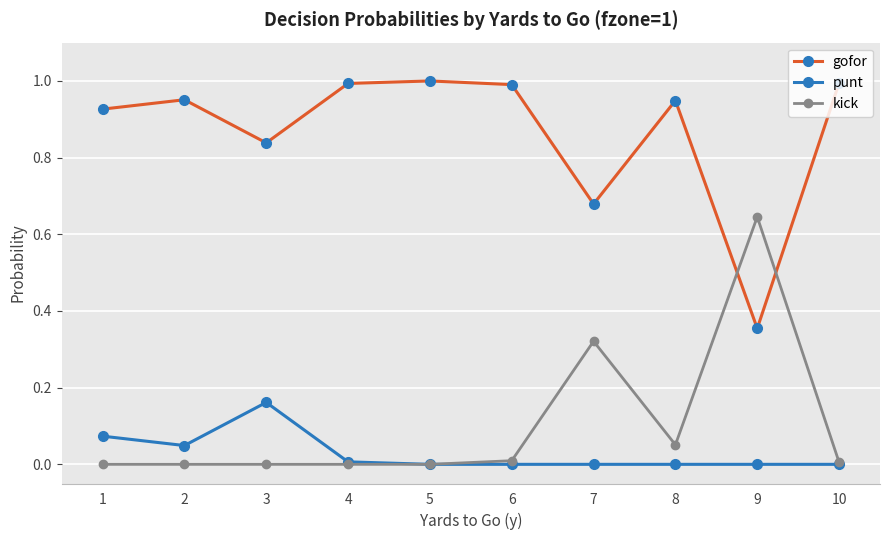

Is it true that kick equals 0.0 at 4?

True